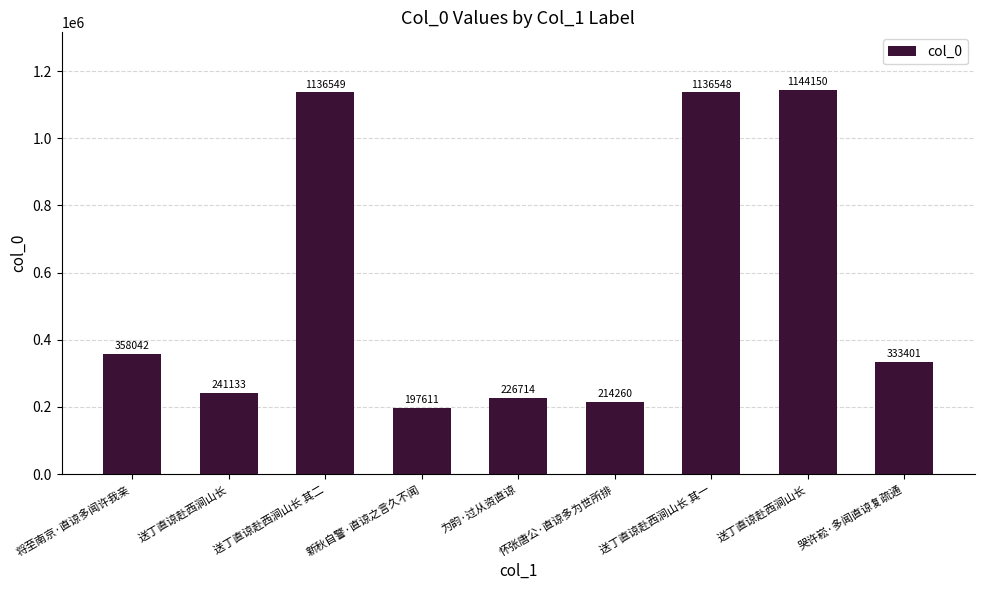

At which category does the chart reach its minimum across all series?

新秋自警·直谅之言久不闻